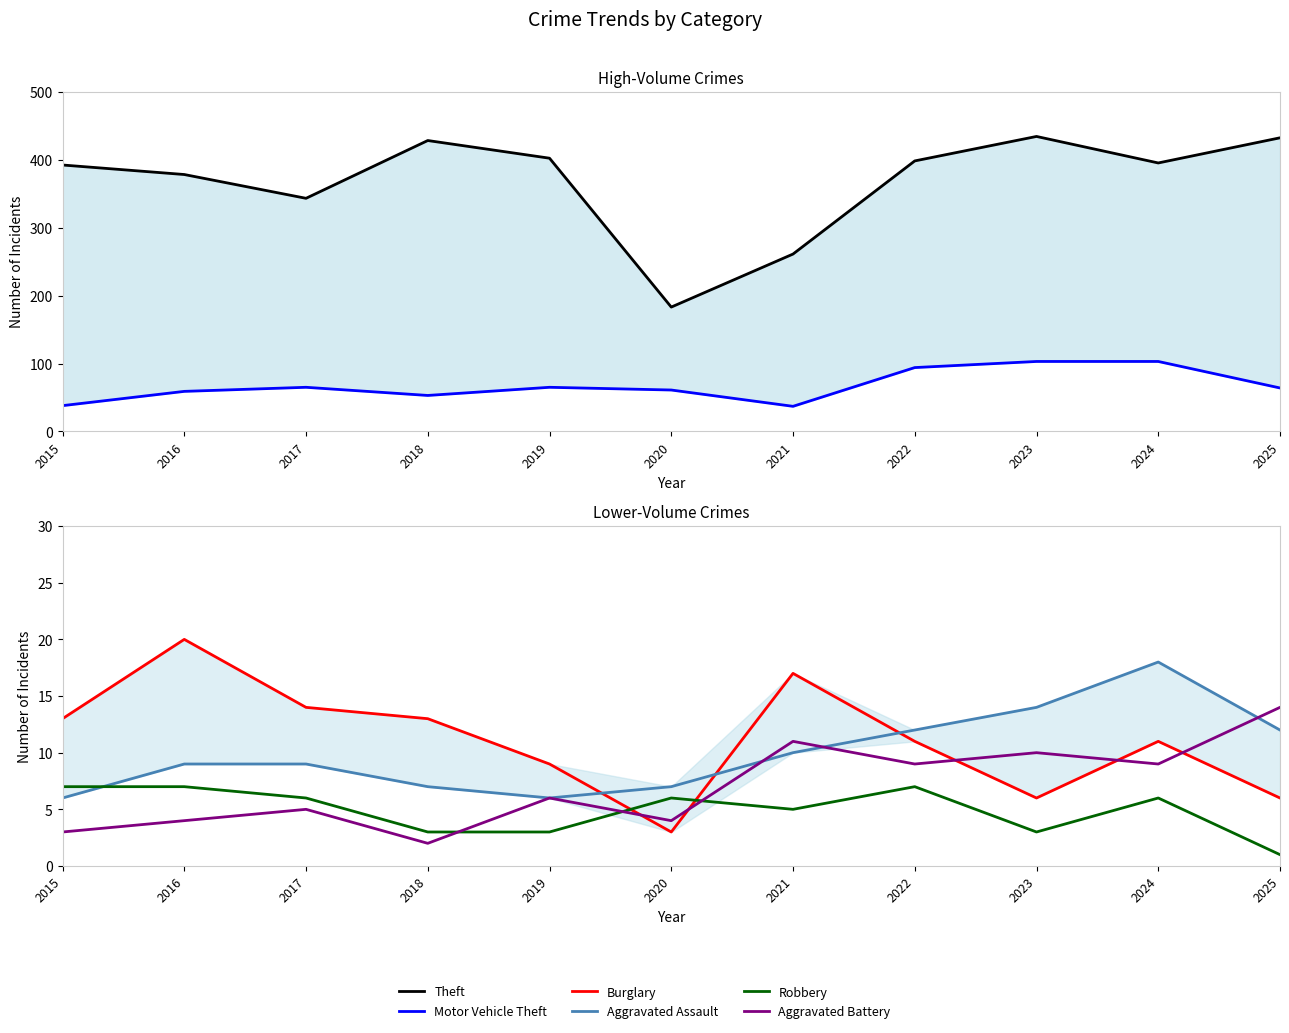

At how many categories does at least one series exceed 81?

11